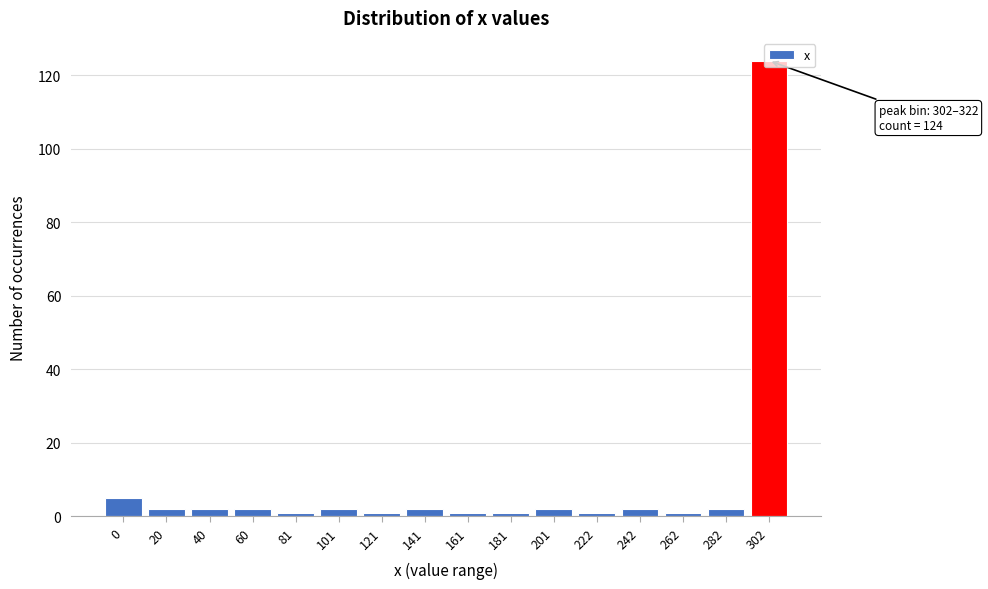

The chart shows a value of 2 at 60. True or false?

True